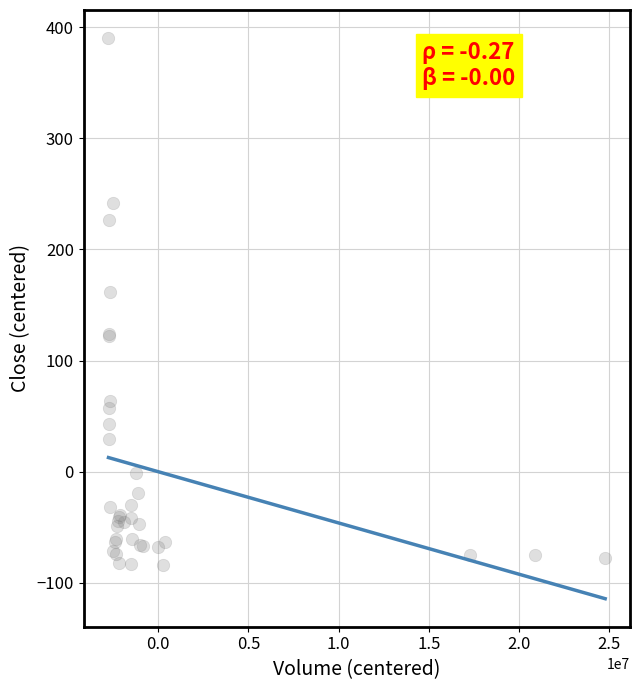

What Y value in the scatter plot is closest to 152?

162.0